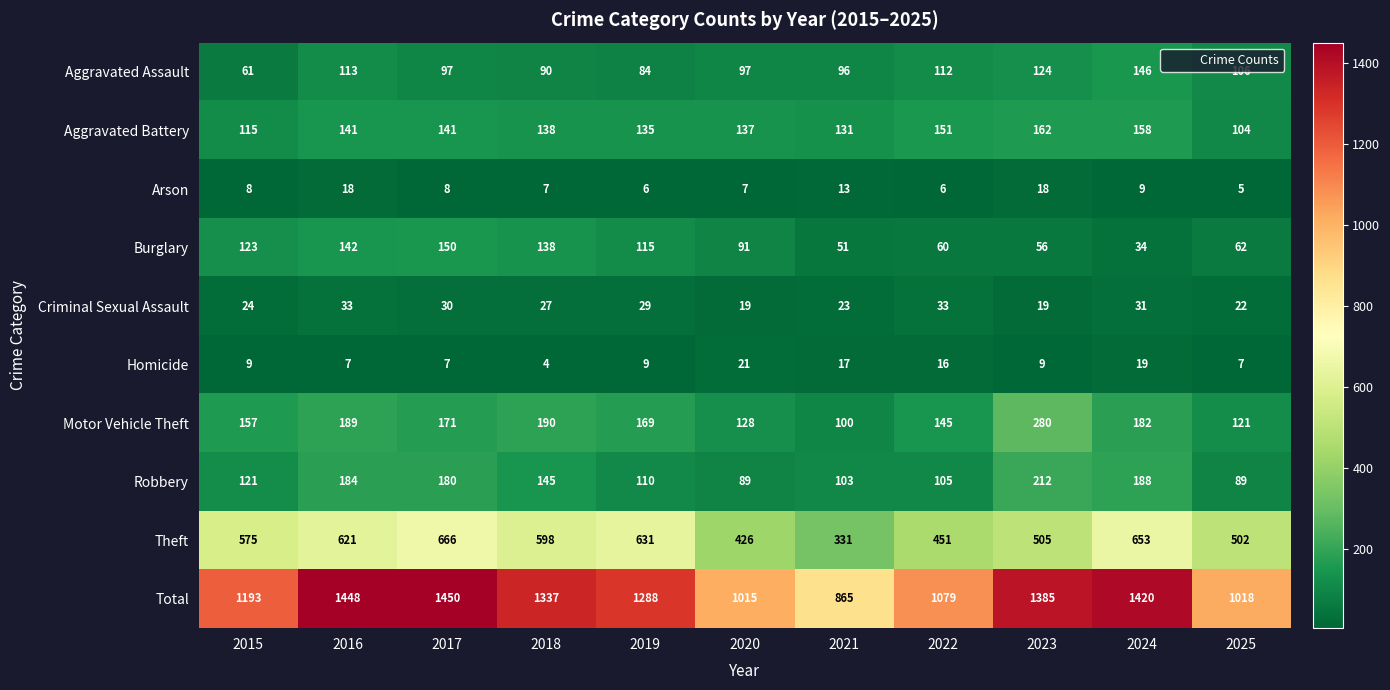

Is it true that Aggravated Assault equals 51 at 2025?

False